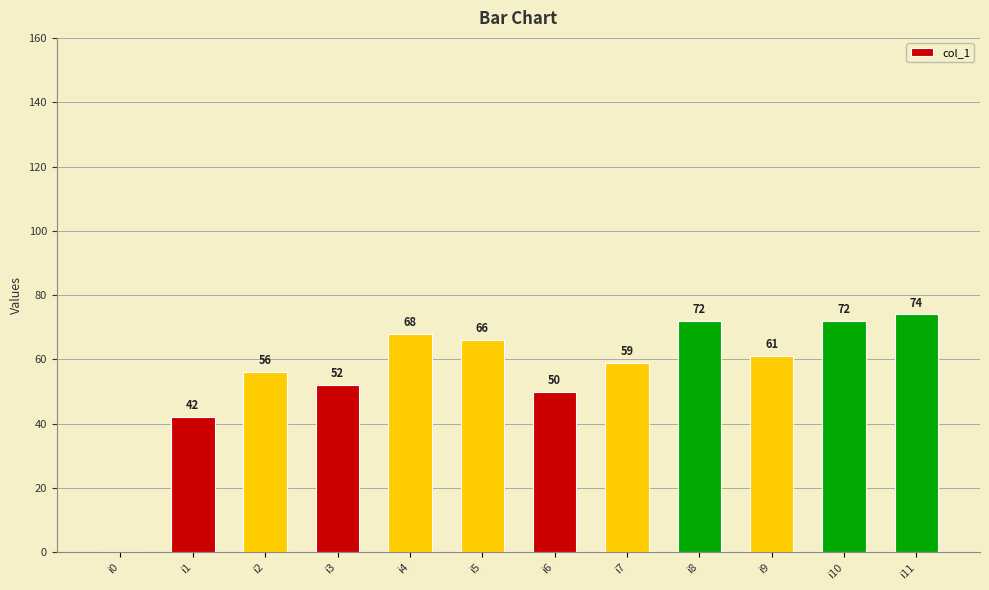

What is the ratio of the value at i1 to the value at i6?

0.8